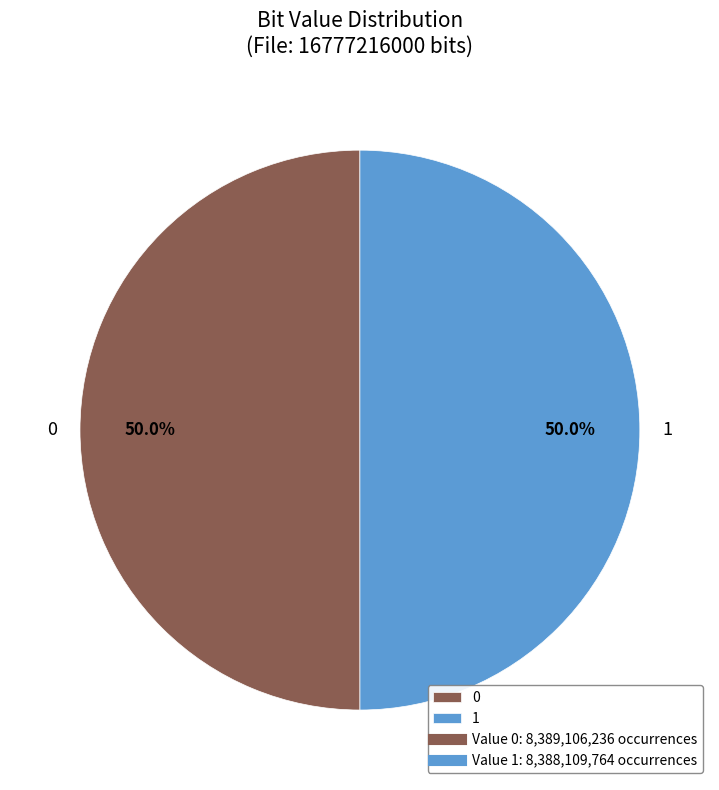

Is it true that 0 is 50% of the pie?

True